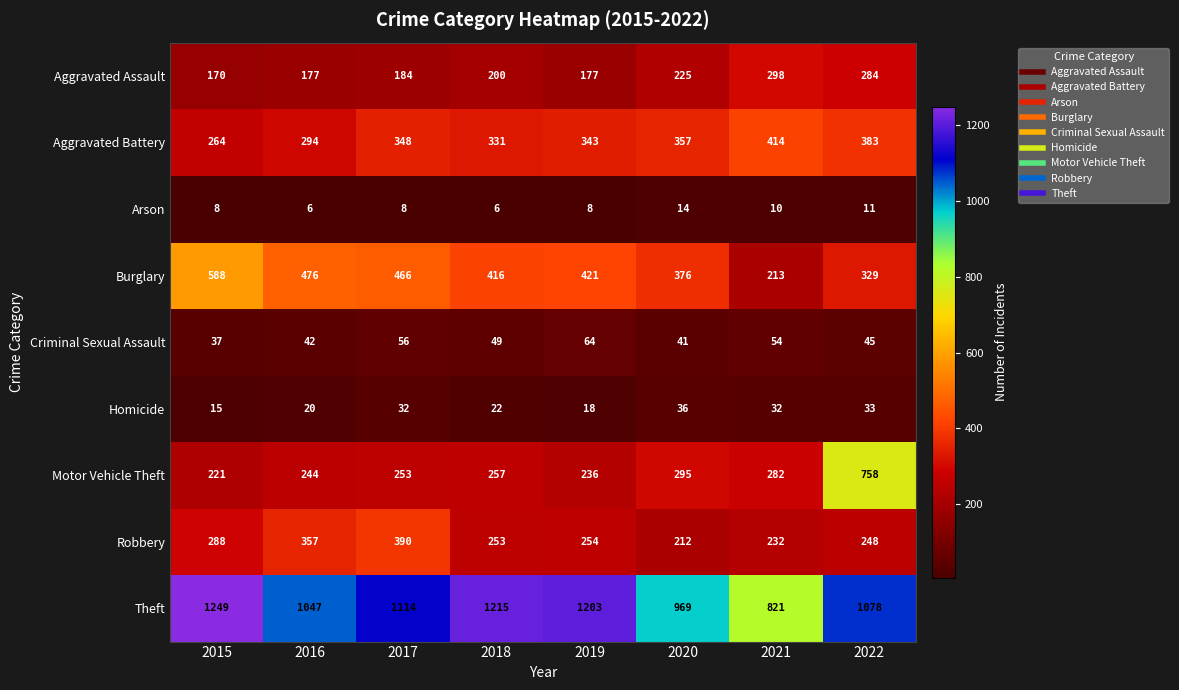

Which series changed the most between 2015 and 2016?

Theft